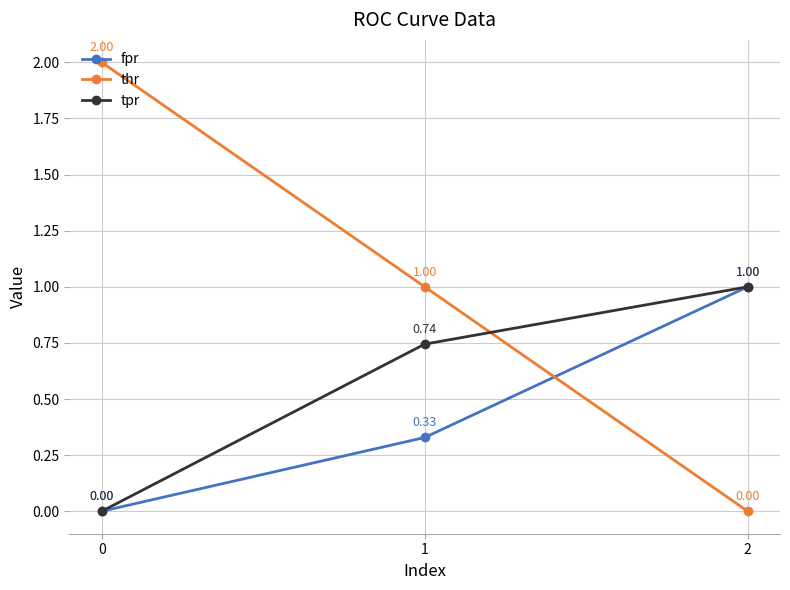

What is the difference between the maximum and minimum values in the thr series?

2.0